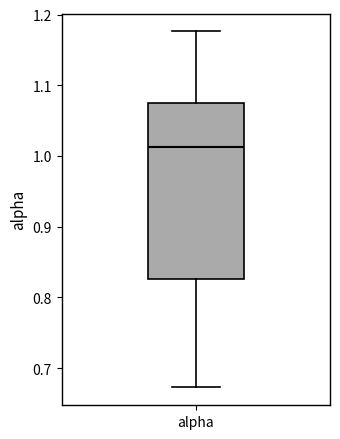

Read this box plot against the y-axis: the position of the median line, the range covered by the box, and the ends of both whiskers. The values are not printed on the chart, so give them approximately, as read against the axis.

median 1.01, box 0.83 to 1.07, whiskers 0.67 to 1.18